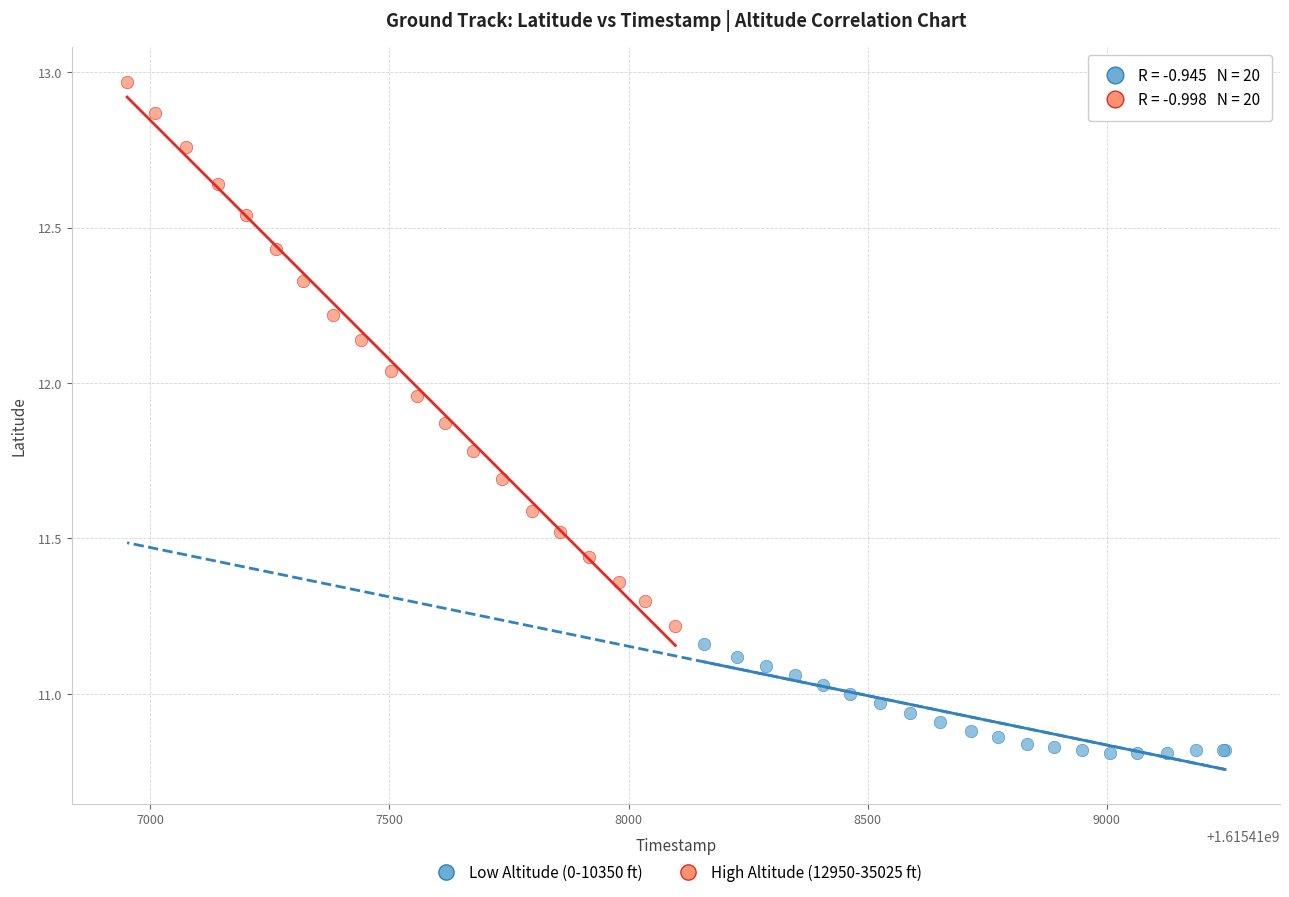

Which series has the largest Y range (max minus min)?

High Altitude (12950-35025 ft)